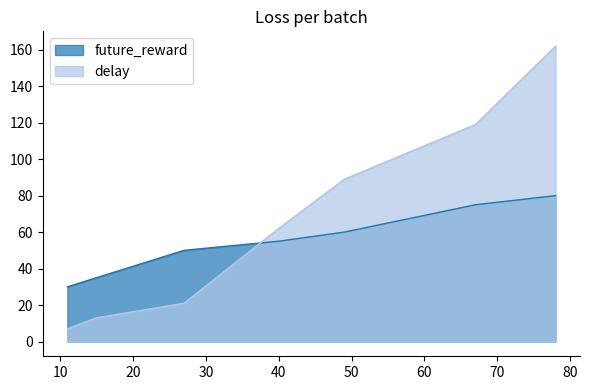

True or false: future_reward has a value of 30 at 11.0.

True